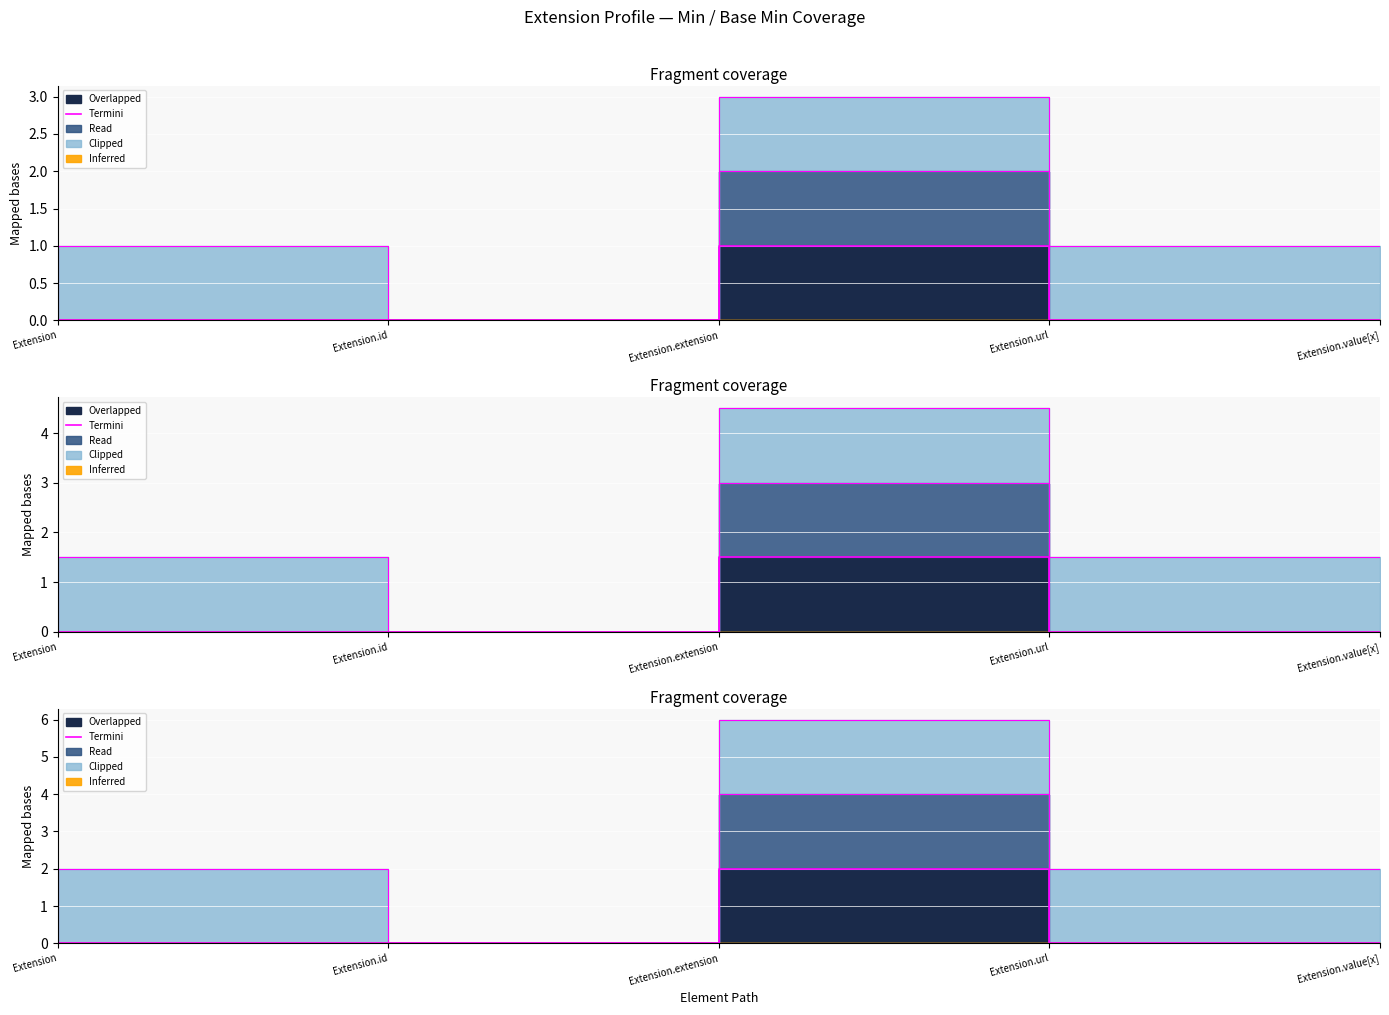

Which label corresponds to the largest value in the chart?

Extension.url